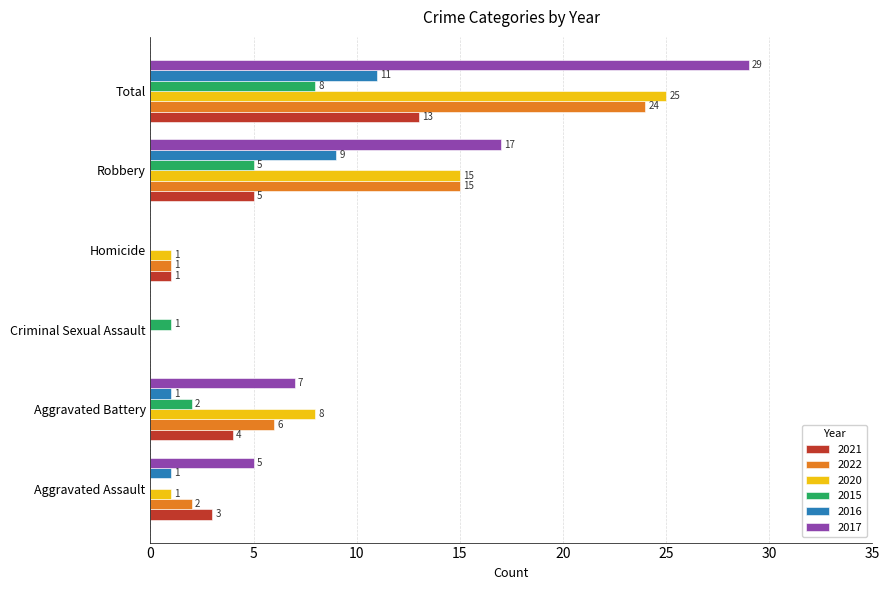

True or false: 2016 has a value of 0 at Criminal Sexual Assault.

True